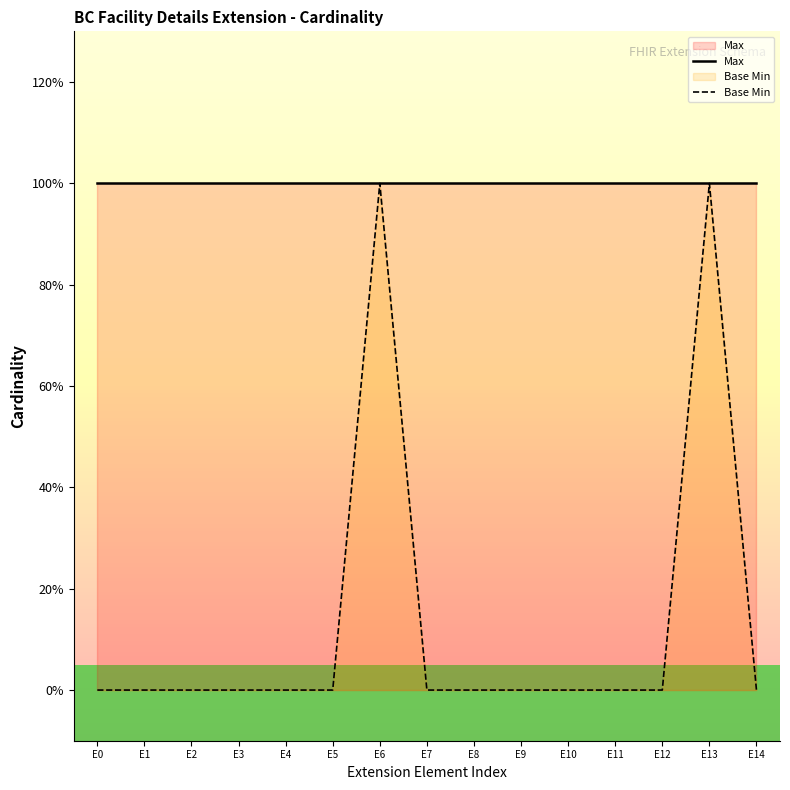

Which category has the lowest value across all series?

E0